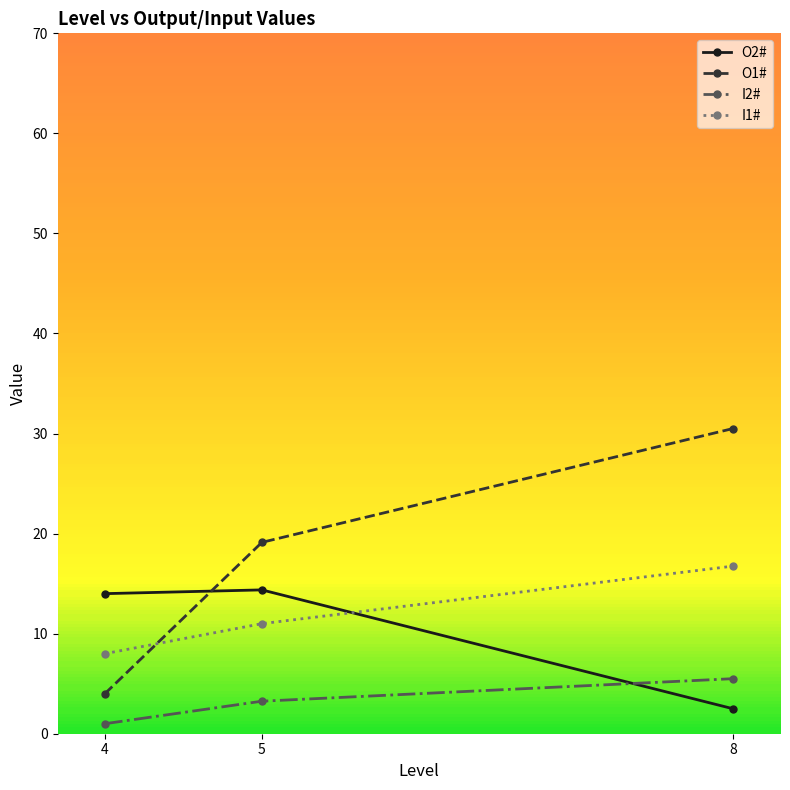

What is the difference between the O2# values at 5 and 8?

11.9